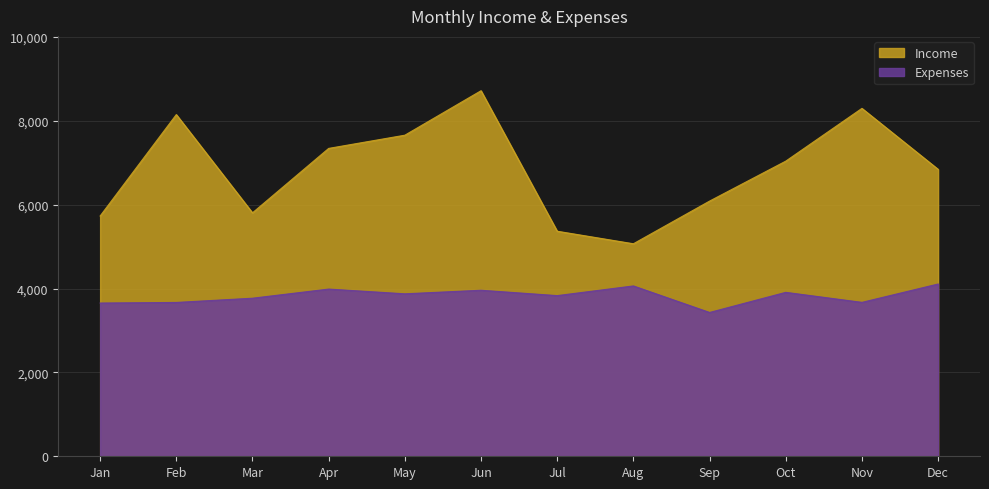

Reading left to right, extract all data points from this chart.

Income: Jan=5732	Feb=8152	Mar=5808	Apr=7345	May=7660	Jun=8721	Jul=5369	Aug=5070	Sep=6088	Oct=7041	Nov=8300	Dec=6846
Expenses: Jan=3656	Feb=3670	Mar=3771	Apr=3989	May=3876	Jun=3961	Jul=3833	Aug=4064	Sep=3431	Oct=3911	Nov=3672	Dec=4110